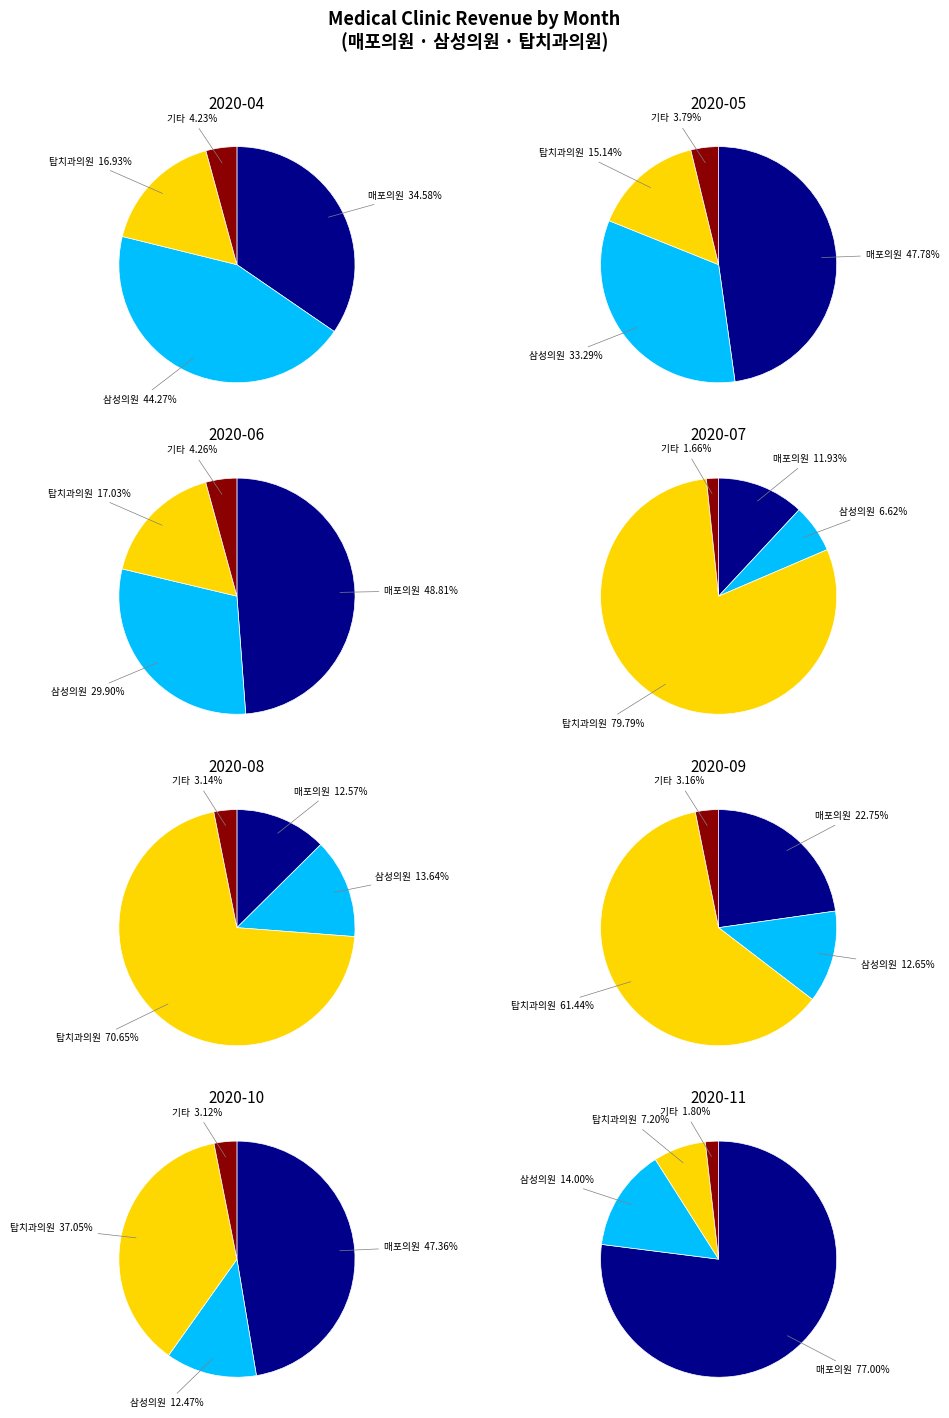

What is the largest slice in the pie chart?

202007